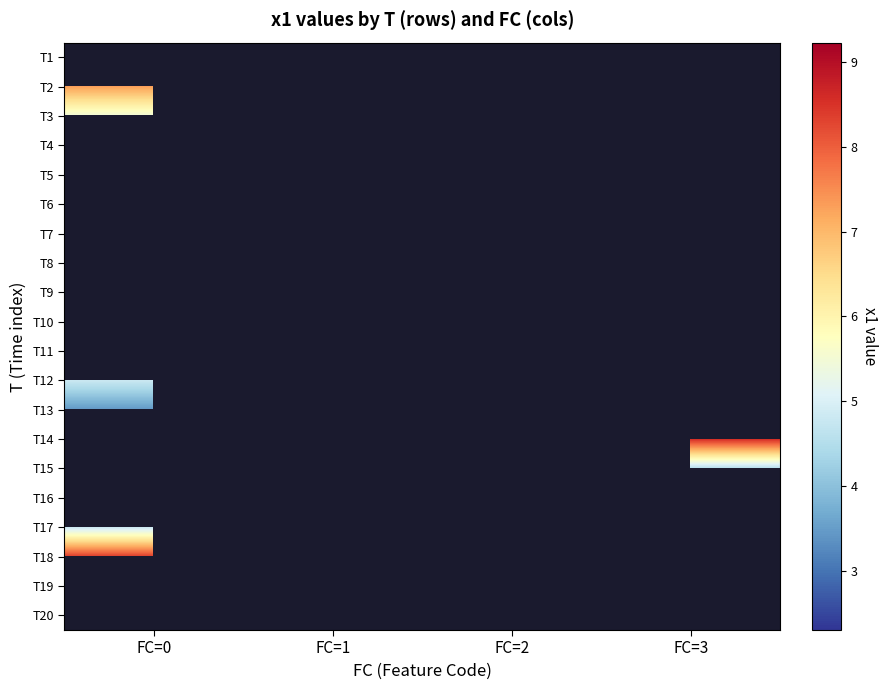

The T12 series shows 2.6 at FC=0. True or false?

False